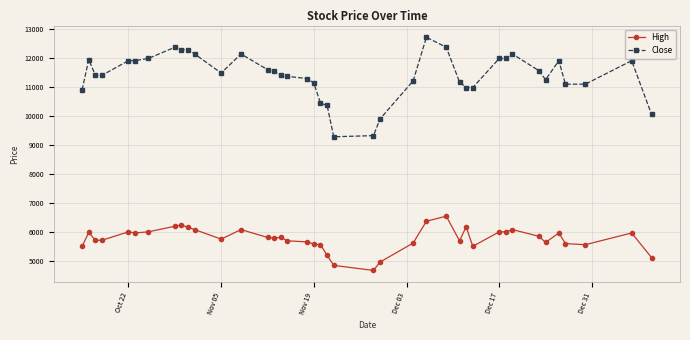

List the series in order of their overall mean, highest first.

Close, High